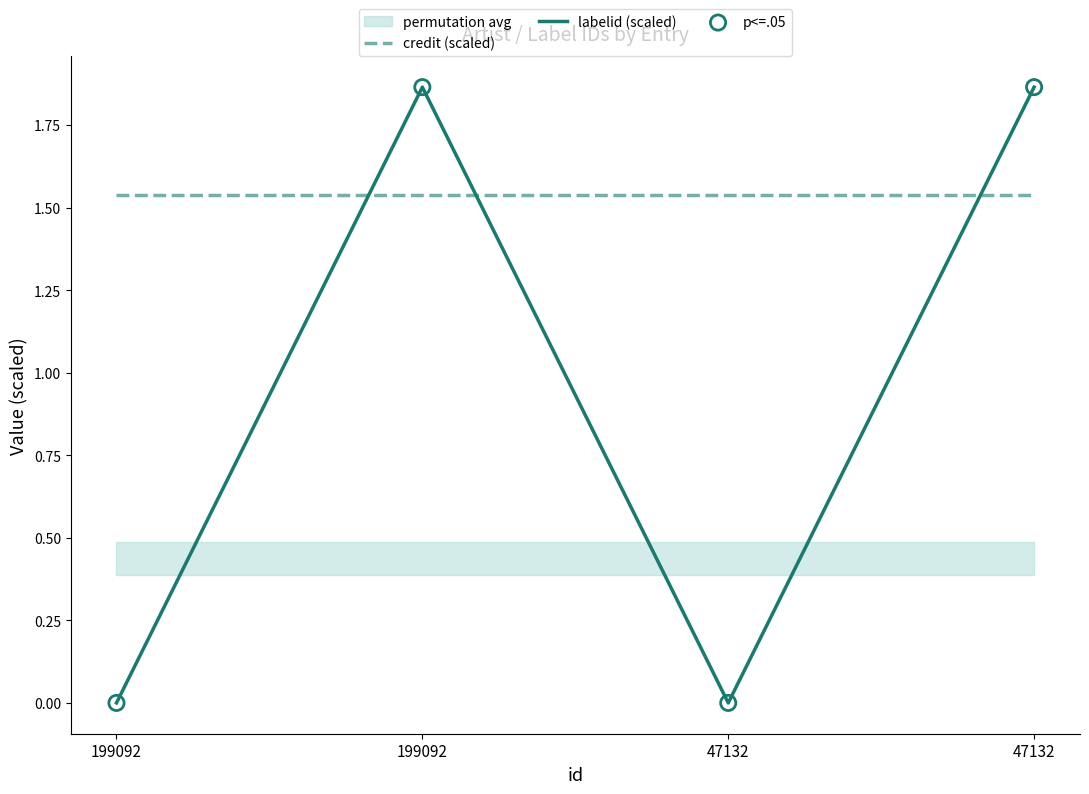

What are all the series names shown in the legend?

credit (scaled), labelid (scaled)